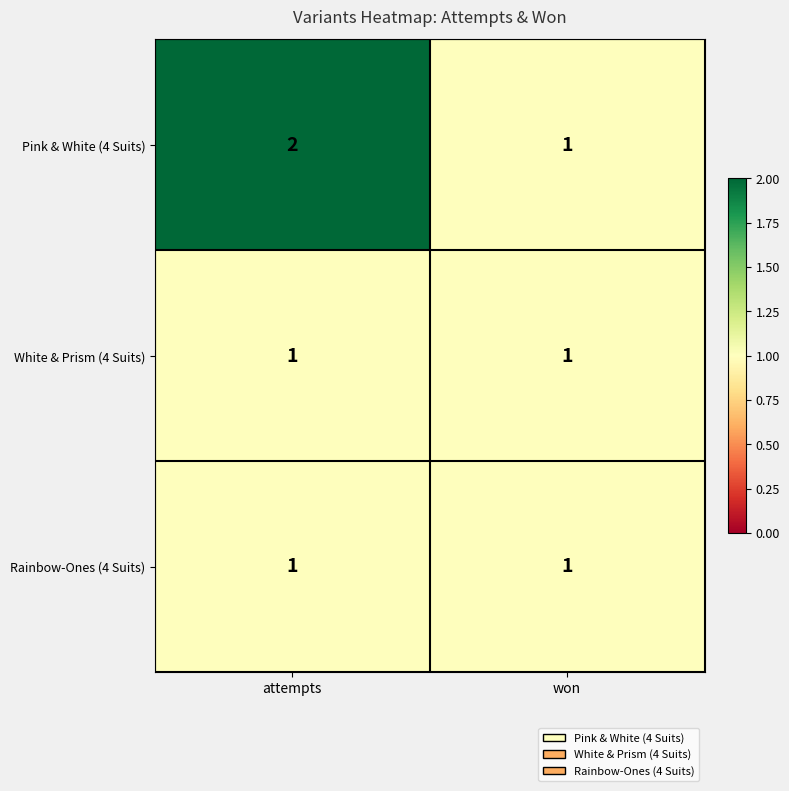

Which series has the widest spread of values?

Pink & White (4 Suits)